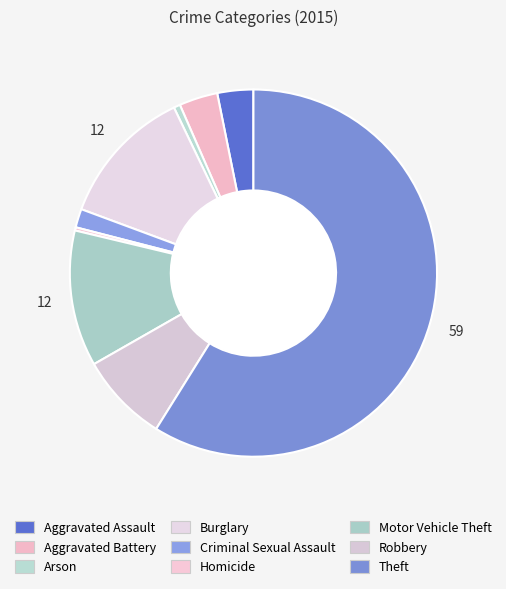

Does any single category account for the majority?

Yes